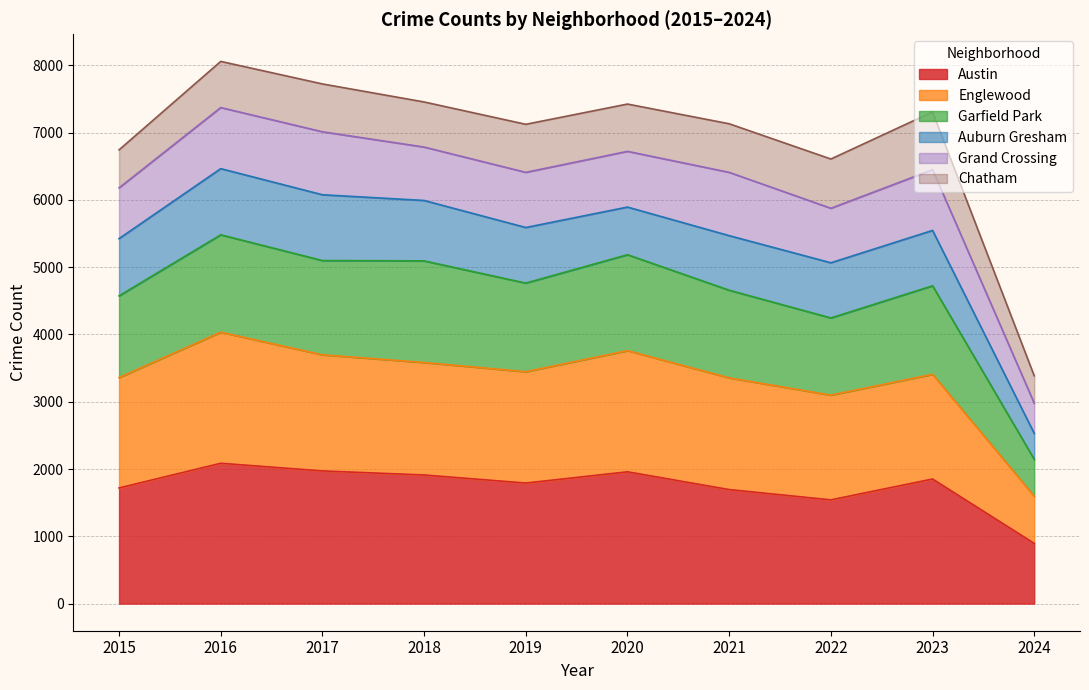

How many interior local valleys does the Austin series have?

2